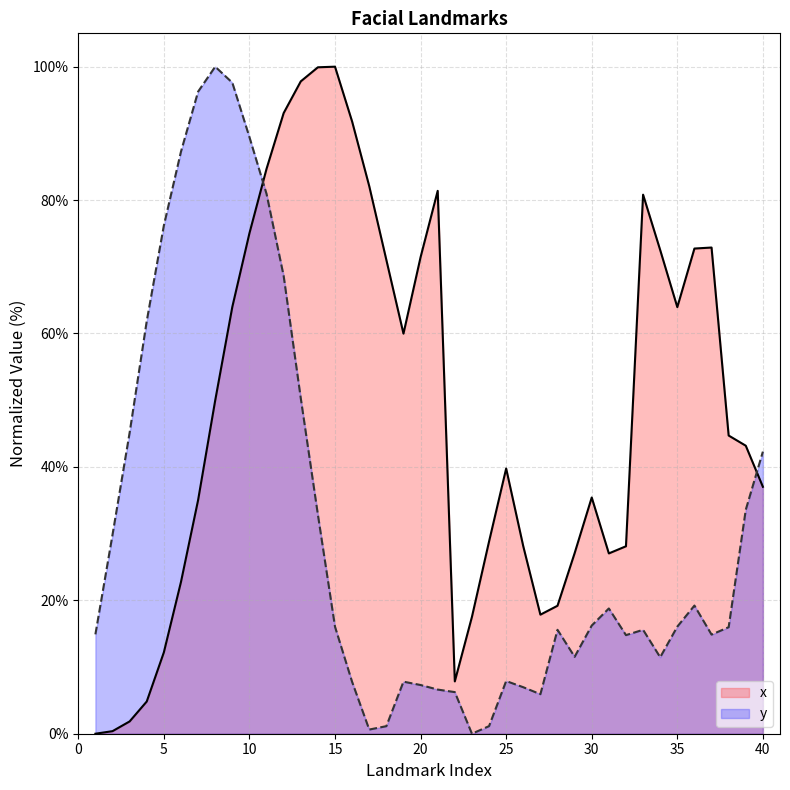

The value of x at 15 is 100.0. True or false?

True